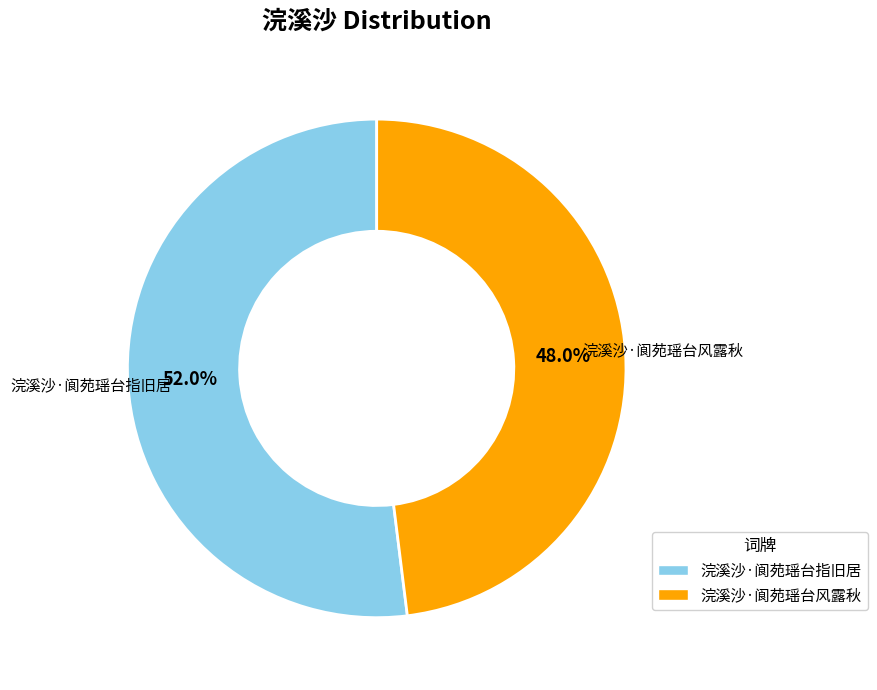

Is there a majority slice in this chart?

Yes